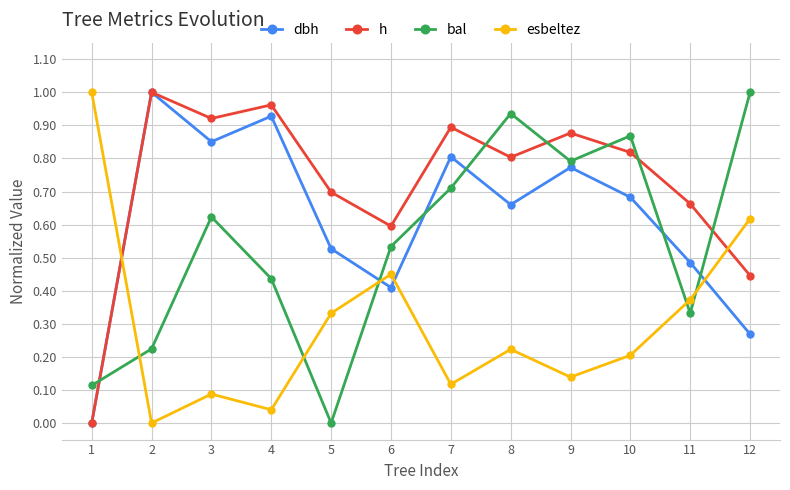

How many intersections are there between bal and h?

6